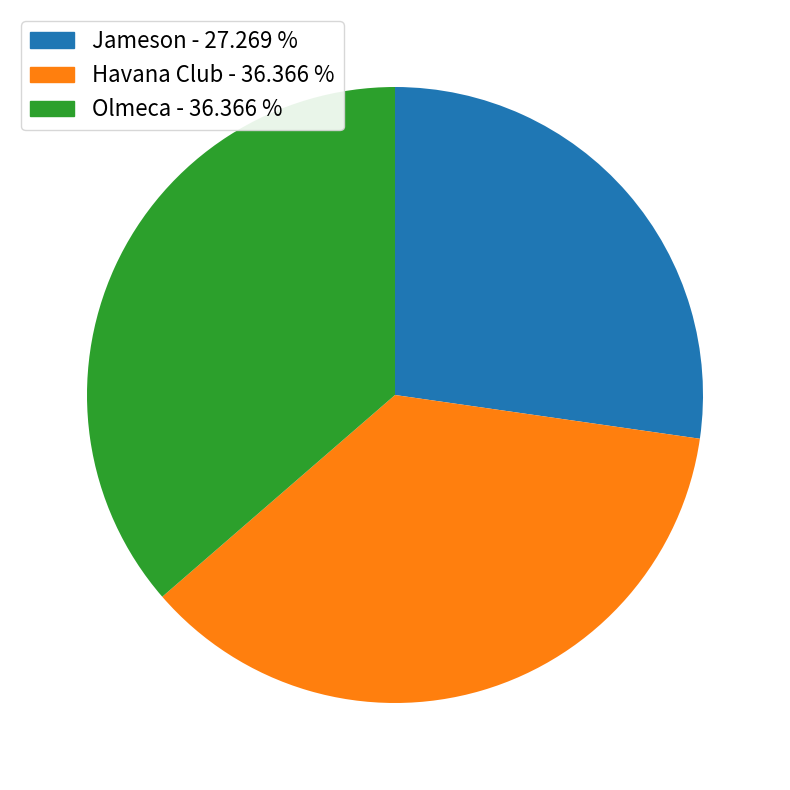

Which has a higher value, Jameson - 27.269 % or Olmeca - 36.366 %?

Olmeca - 36.366 %